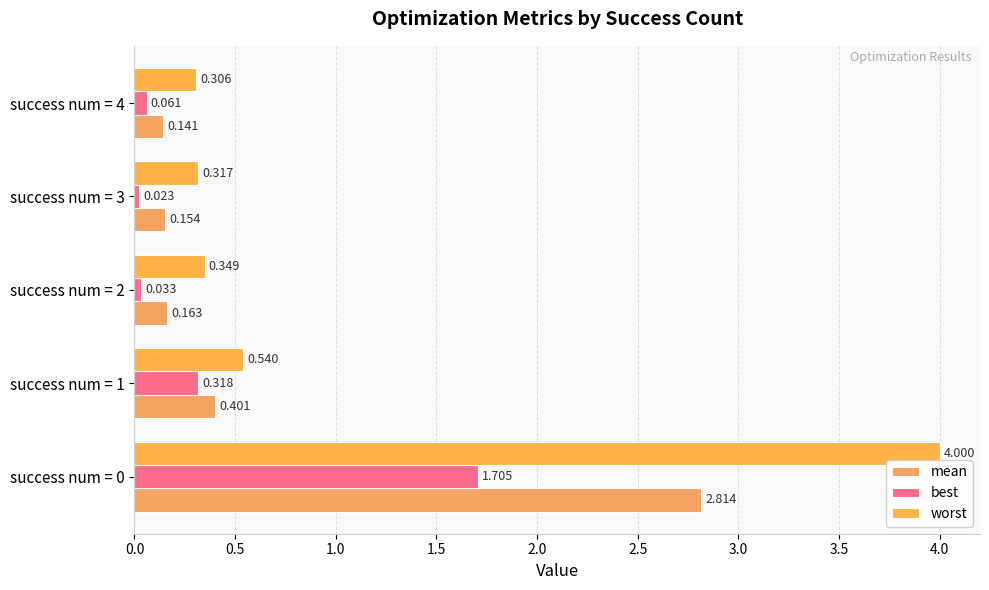

How many series are shown in this chart?

3